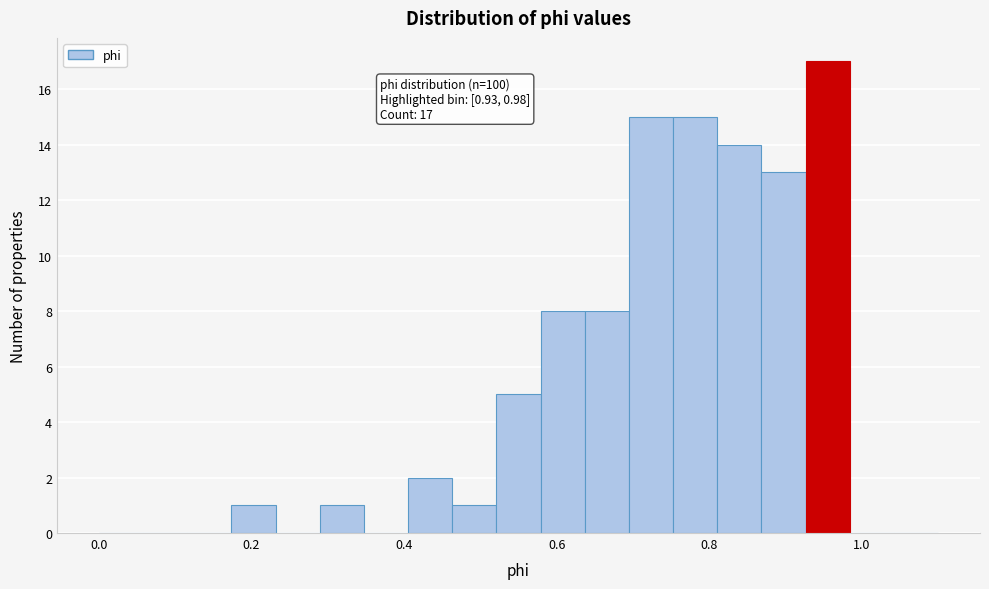

Around what value on the x-axis is the tallest bar? Give the approximate position of its centre, as read against the axis.

0.96